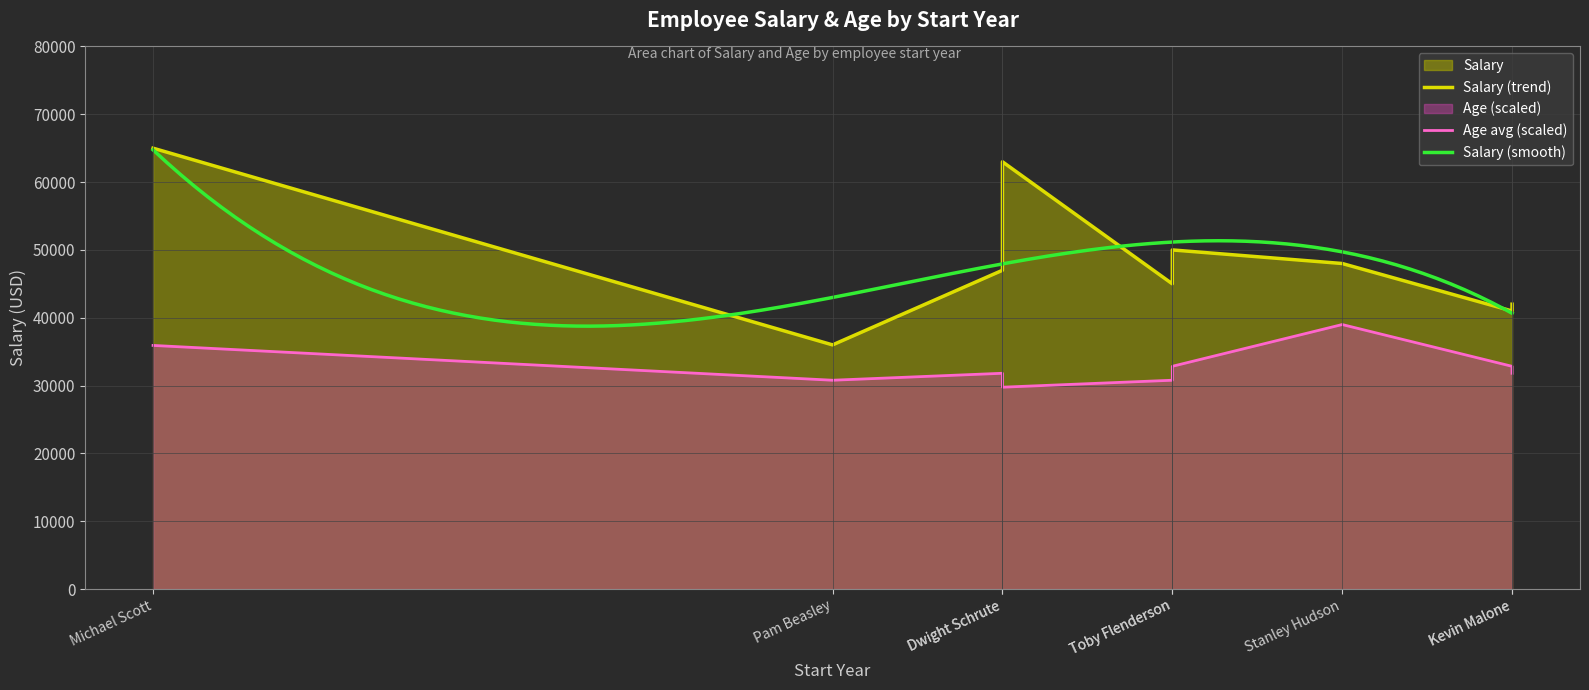

What is the highest value of the Salary (smooth) series?

64752.6